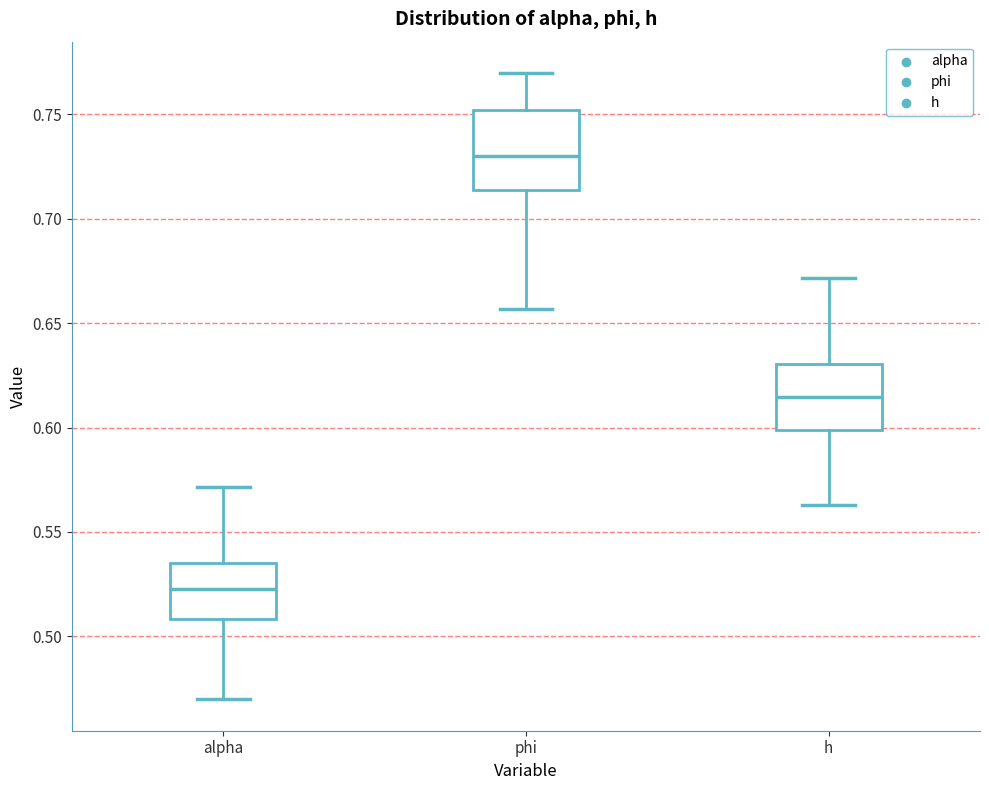

Reading left to right, read every box against the y-axis: the position of its median line, the range the box covers, and the ends of its whiskers. The values are not printed on the chart, so give them approximately, as read against the axis.

alpha: median 0.525, box 0.510 to 0.535, whiskers 0.470 to 0.570
phi: median 0.730, box 0.715 to 0.750, whiskers 0.655 to 0.770
h: median 0.615, box 0.600 to 0.630, whiskers 0.565 to 0.670